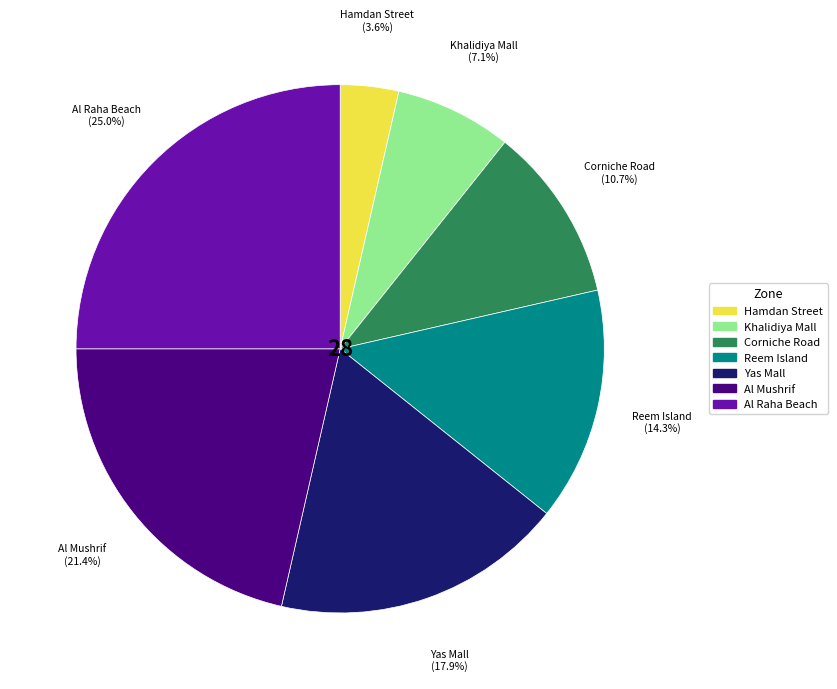

To the nearest percent, what is the average slice percentage?

14%